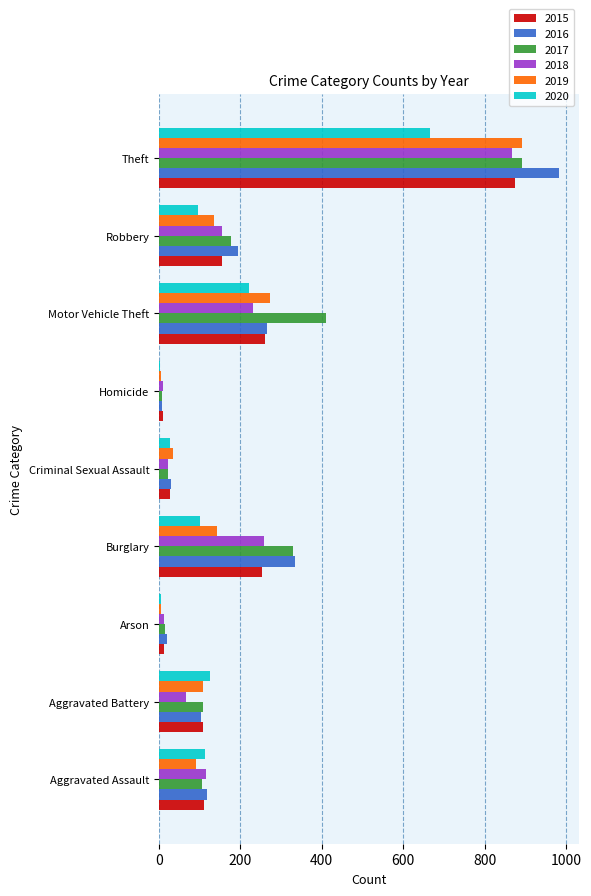

What is the sum of the 2015 values at Criminal Sexual Assault and Arson?

41